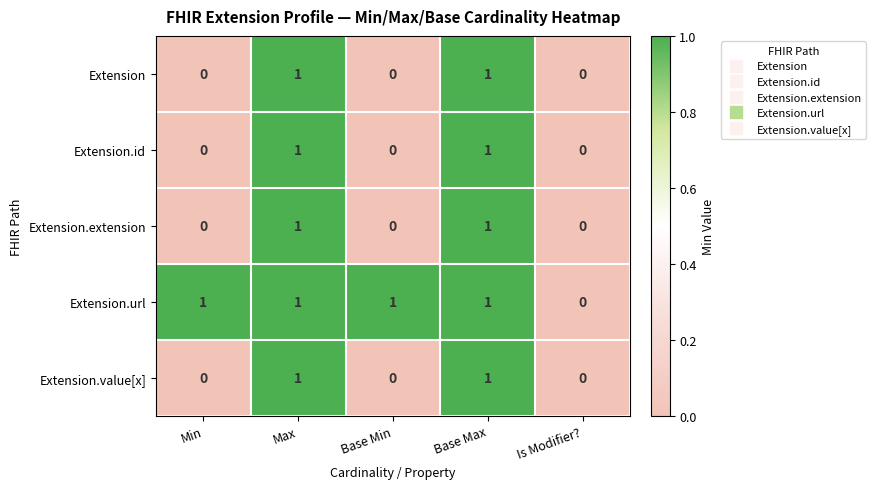

True or false: Extension has a value of 0 at Min.

True